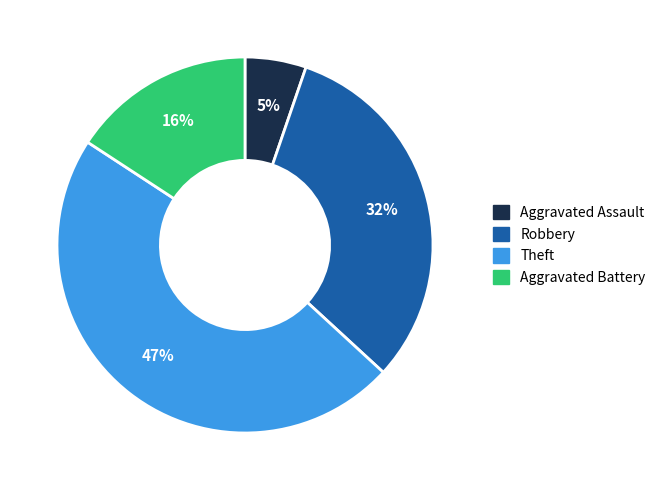

Which category has the smallest portion of the pie?

Aggravated Assault